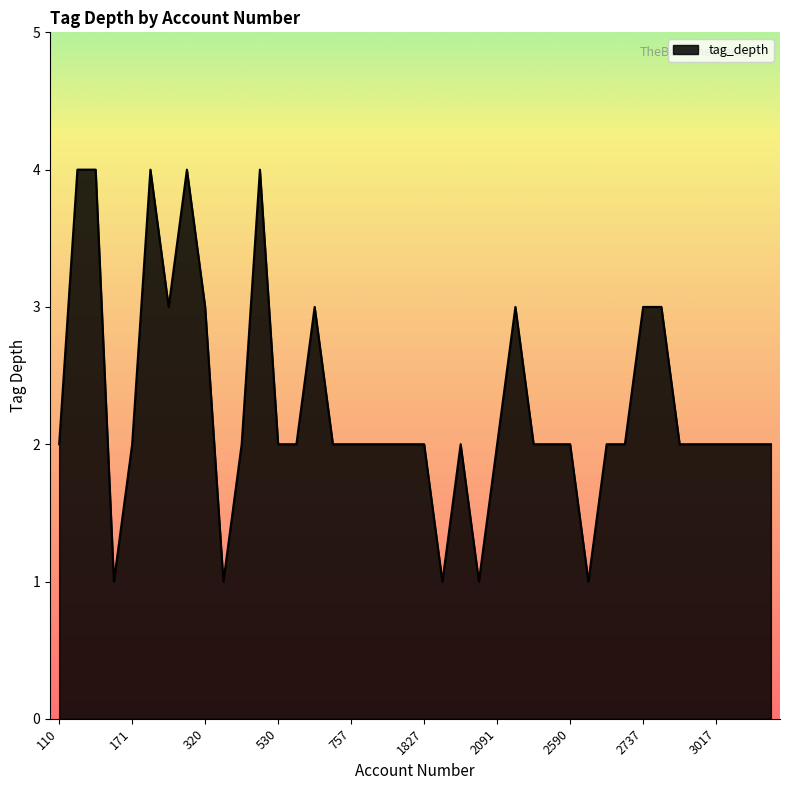

What is the greatest value displayed?

4